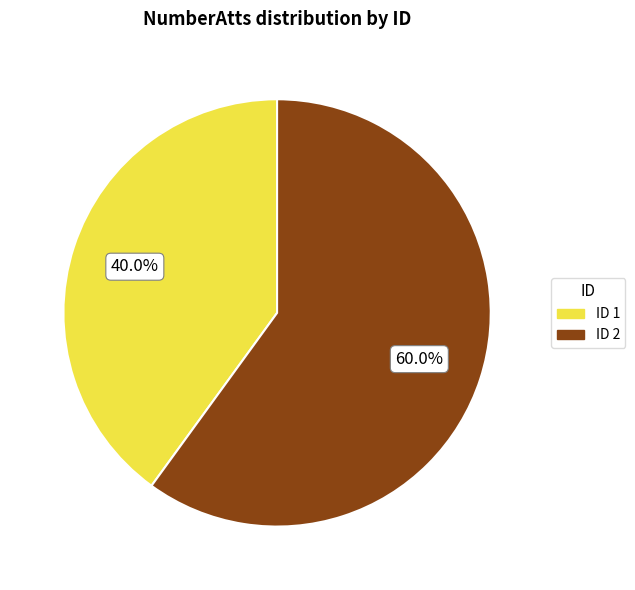

Does any single category account for the majority?

Yes